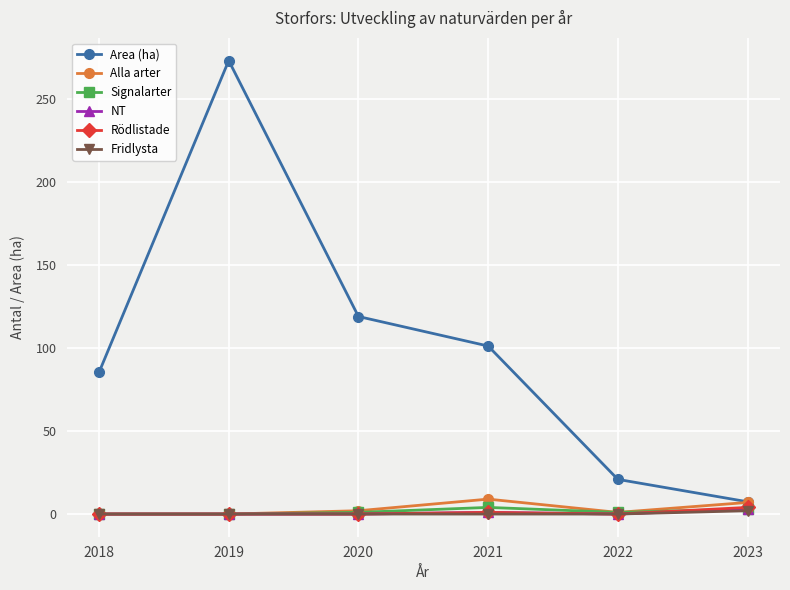

At how many categories does at least one series exceed 217?

1